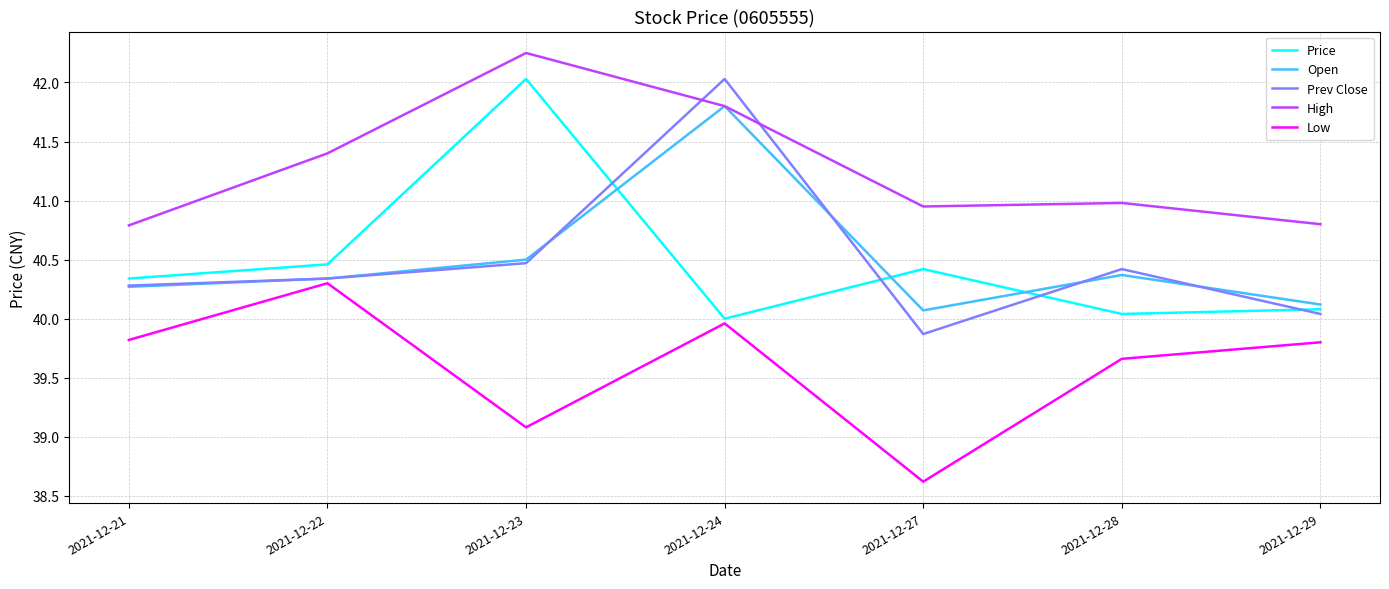

What is the spread (max minus min) of values at 2021-12-29?

1.0